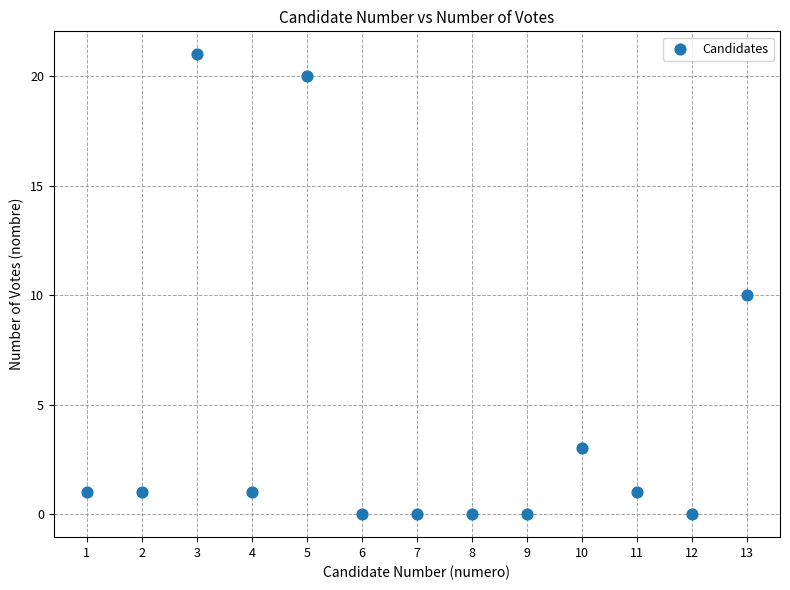

What is the range of X values (max minus min)?

12